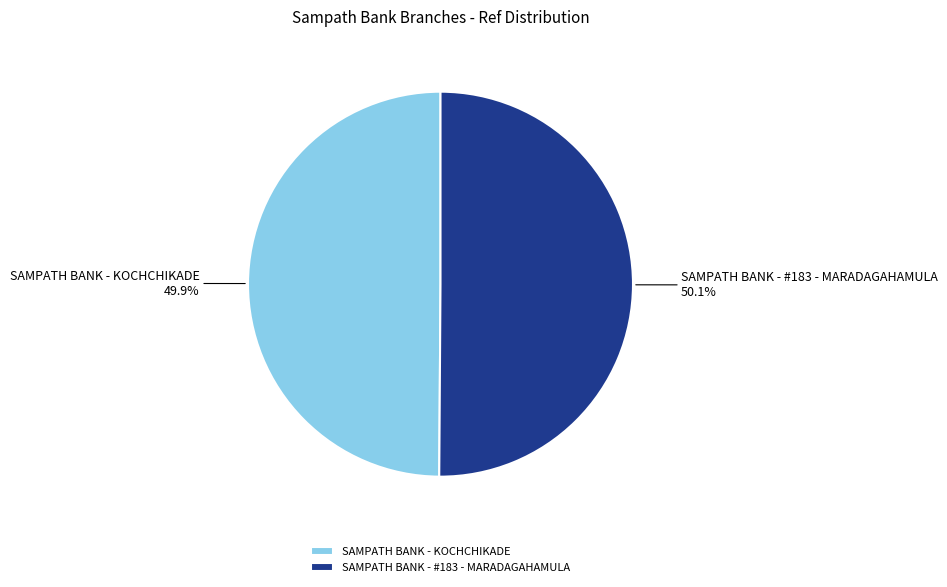

Approximately how many times larger is the value at SAMPATH BANK - KOCHCHIKADE compared to SAMPATH BANK - #183 - MARADAGAHAMULA?

1.0